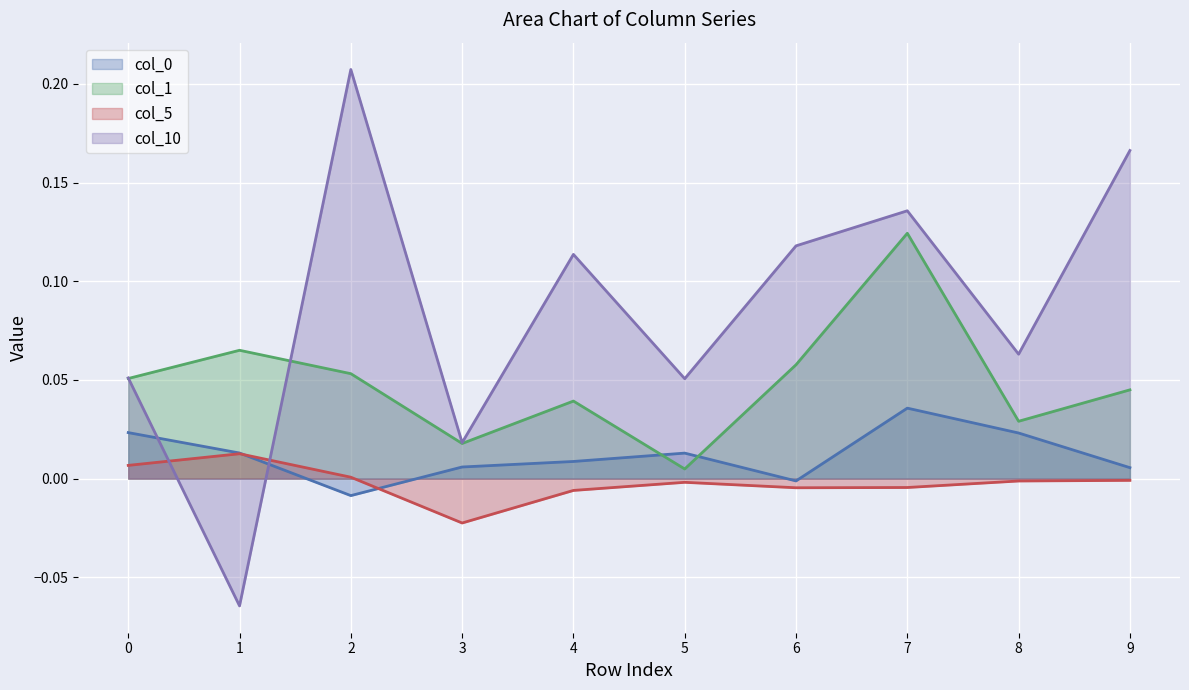

The value of col_10 at 4 is 0.1. True or false?

False